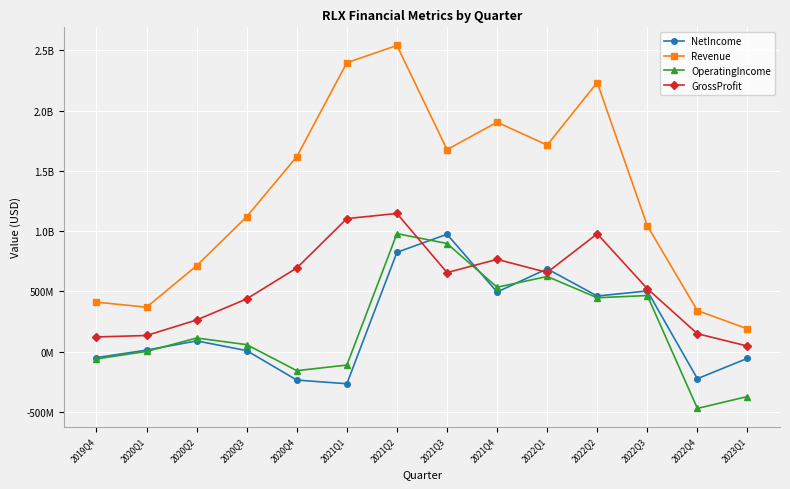

What are all the series names shown in the legend?

NetIncome, Revenue, OperatingIncome, GrossProfit